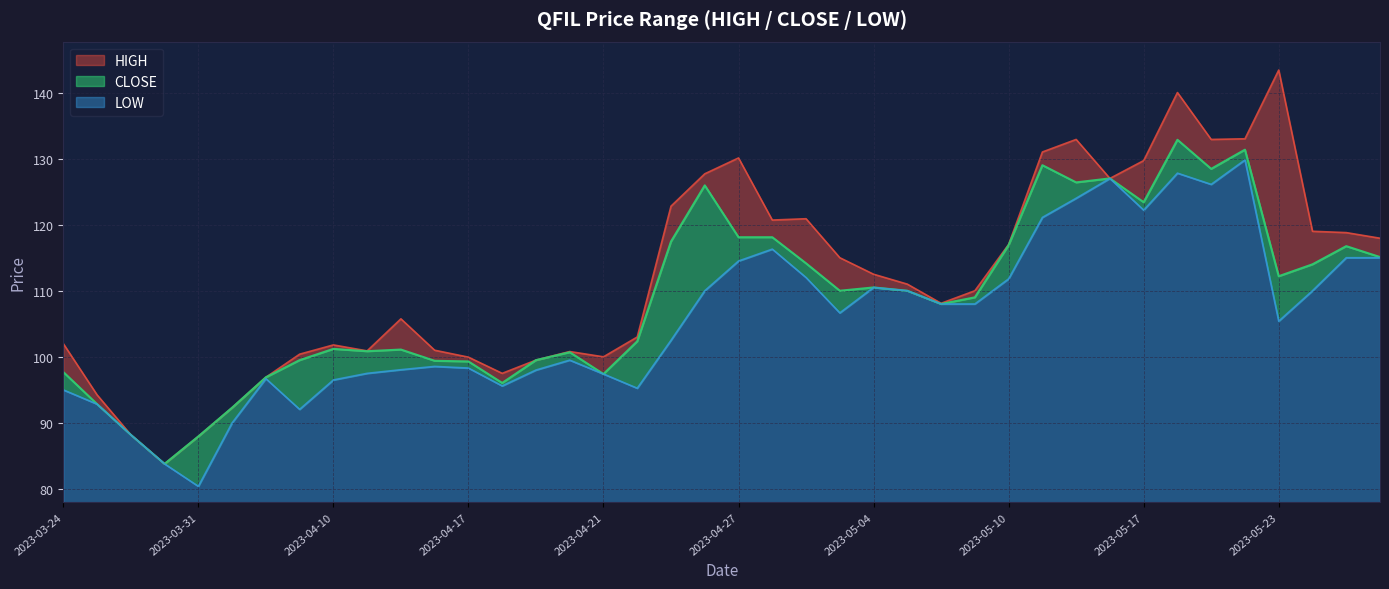

List the series in order of their peak value, highest first.

HIGH, CLOSE, LOW